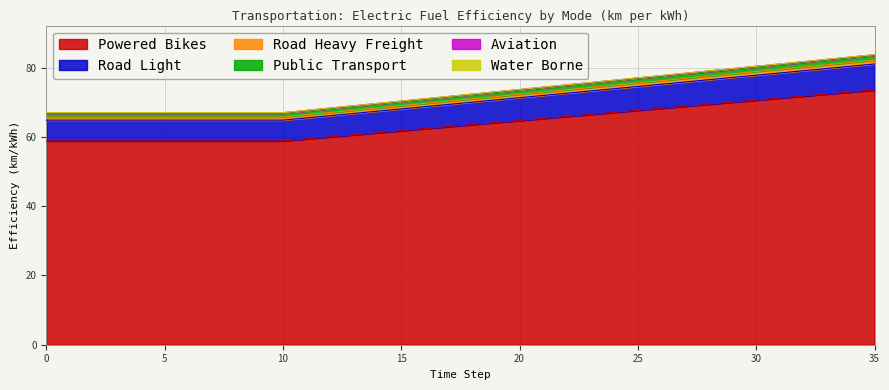

What is the sum of all powered_bikes values?

2308.8